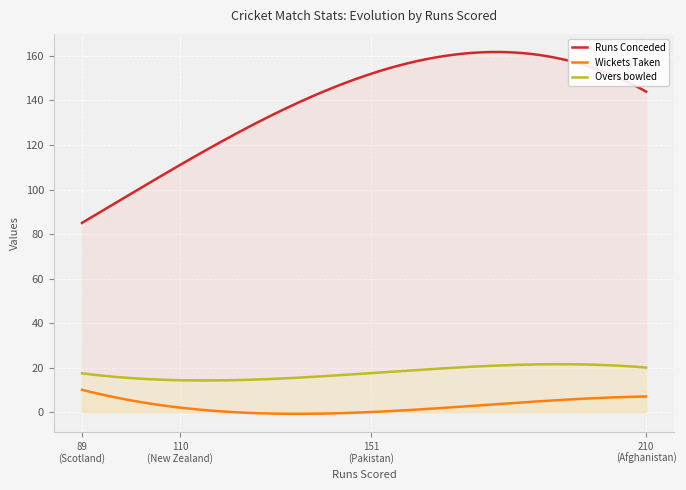

Which series has the largest total across all categories?

Runs Conceded